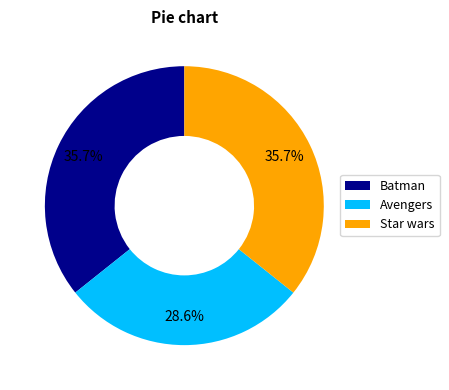

What percentage do Star wars and Batman together represent?

71.4%